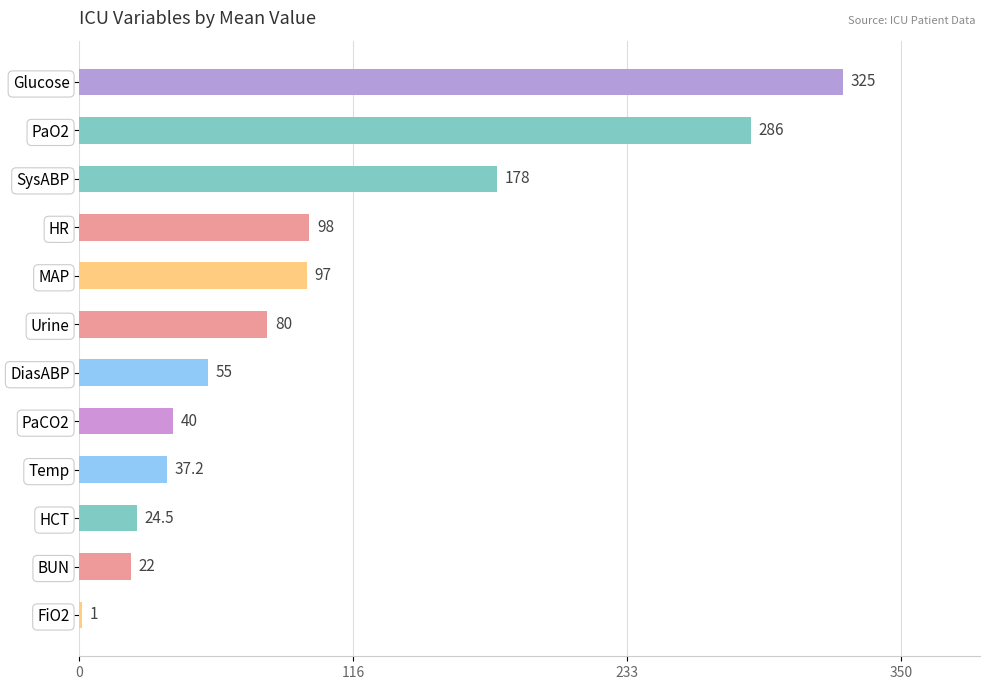

What is the maximum value shown in the chart?

325.0